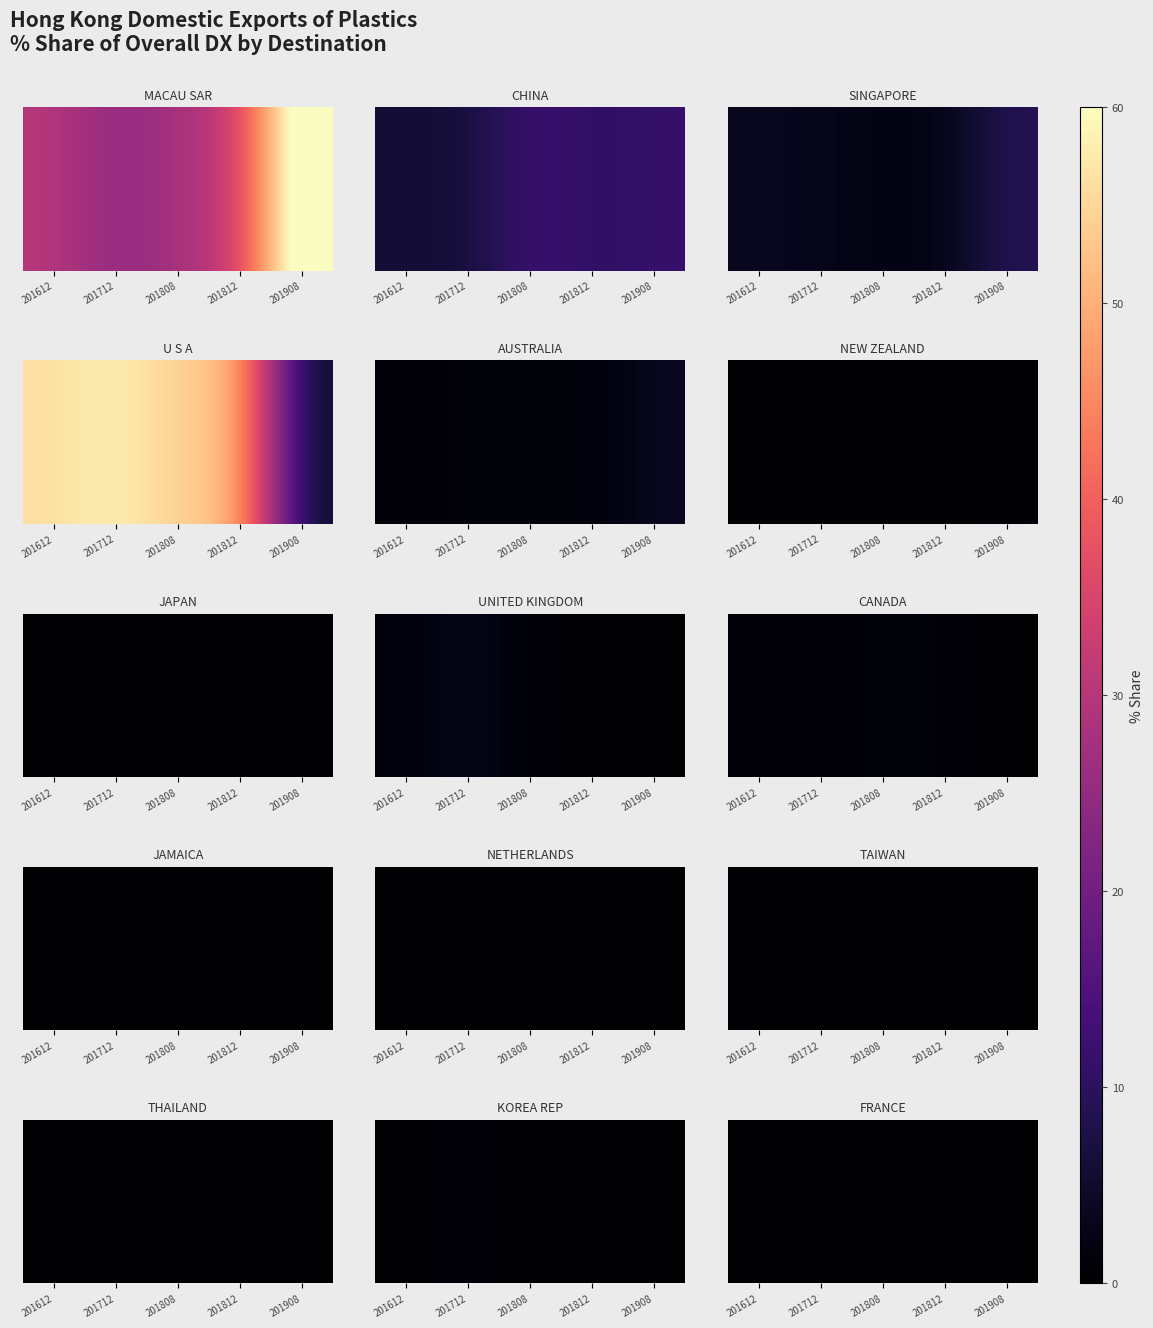

At which label is the value closest to 0?

201808